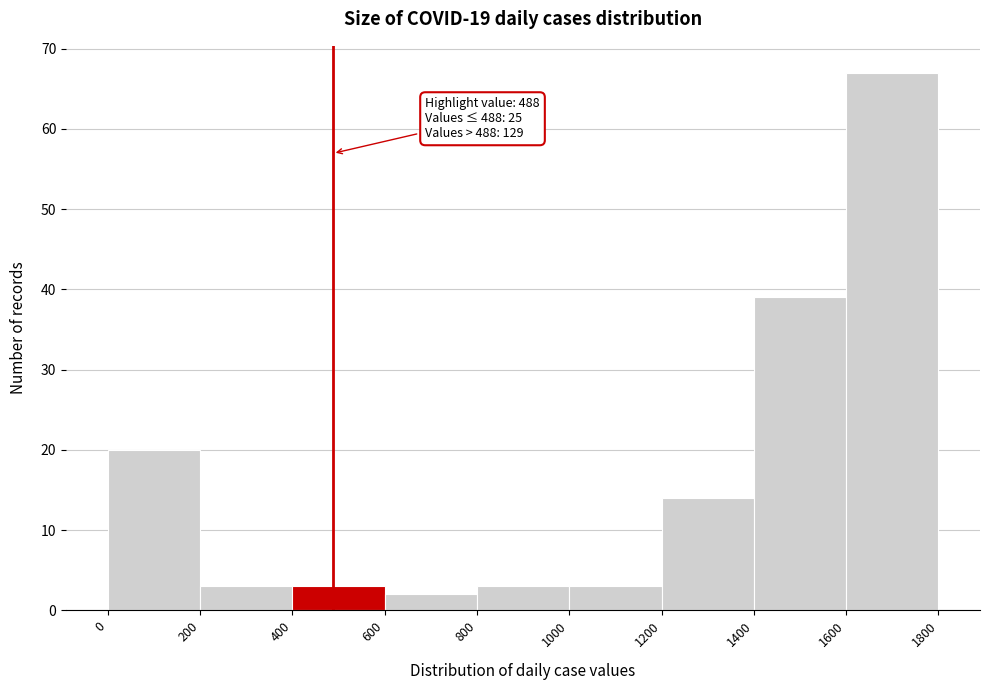

Over which range of the x-axis is the bar tallest?

1600 to 1800